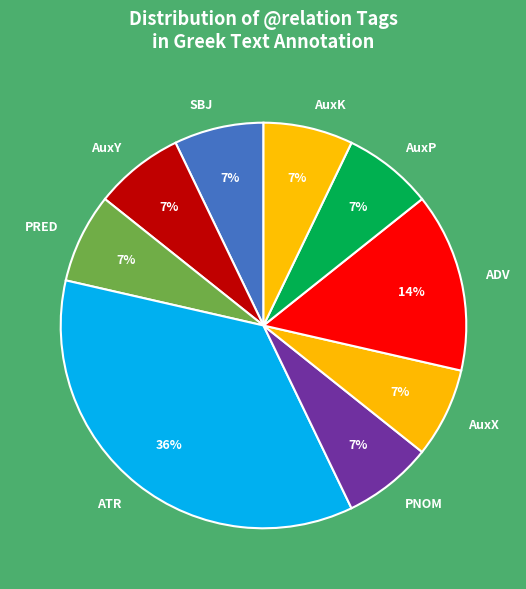

To the nearest percent, what portion does PNOM represent?

7%